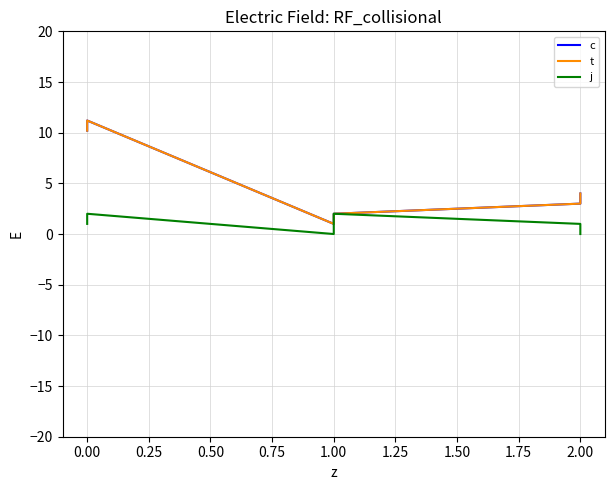

How many values in the j series exceed 1?

2